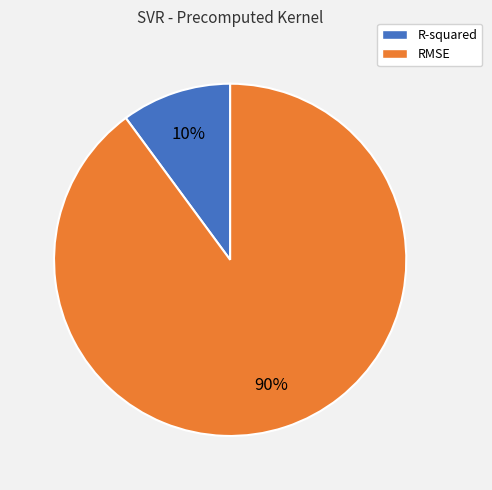

Which slice represents more than half of the pie?

RMSE